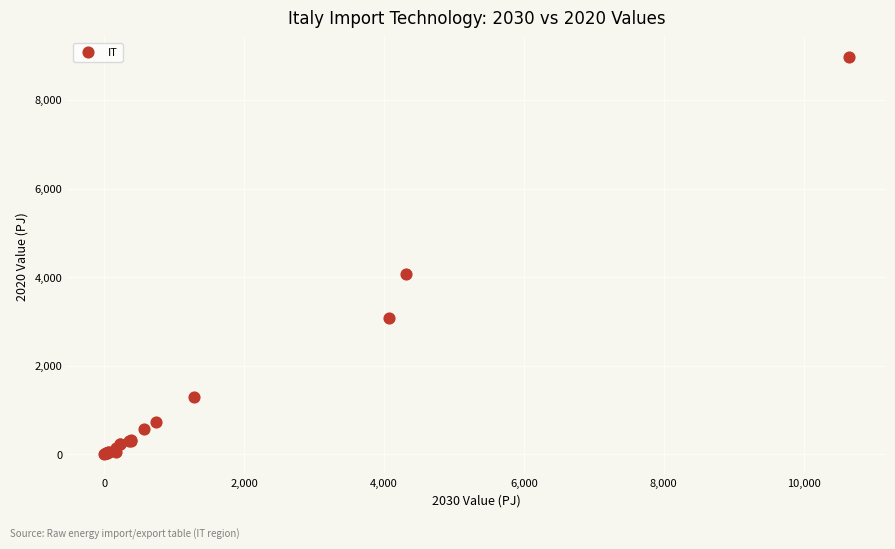

What Y value in the scatter plot is closest to 4483?

4066.1